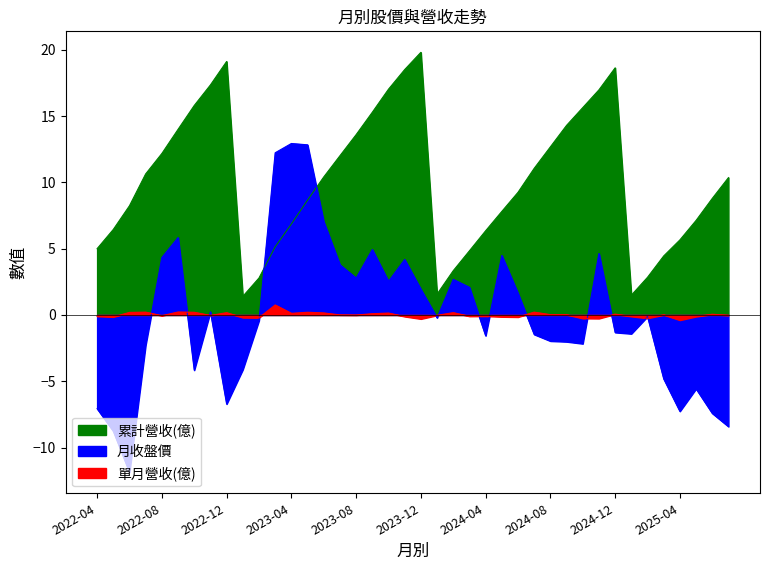

Between which two adjacent categories do 月收盤價 and 單月營收(億) first intersect?

2022-07 and 2022-08